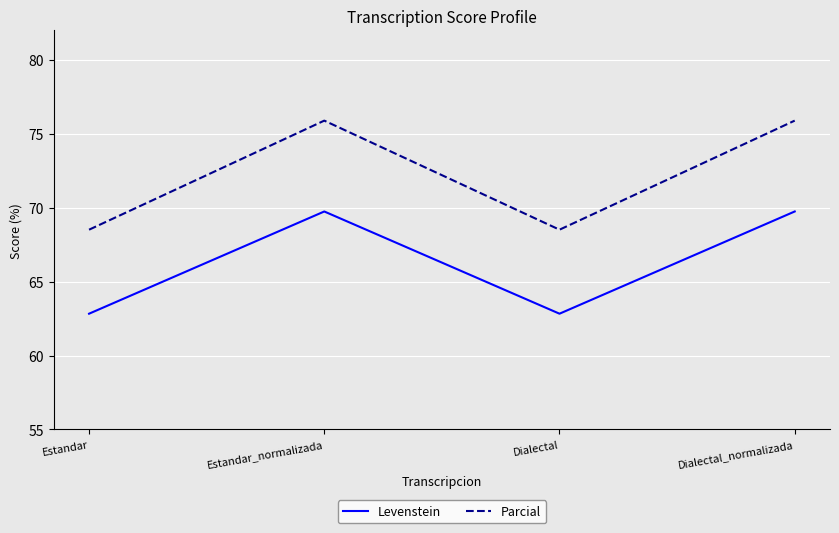

What is the total value across all series at Dialectal_normalizada?

145.6